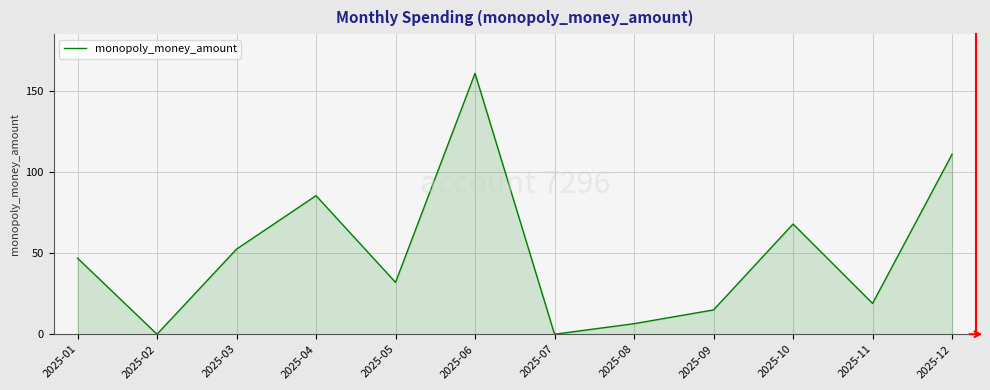

True or false: the data has more than 0 interior local peaks.

True